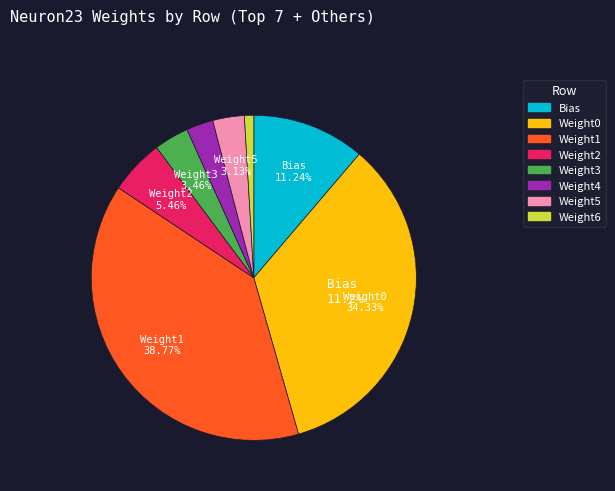

To the nearest percent, what portion does Weight6 represent?

1%